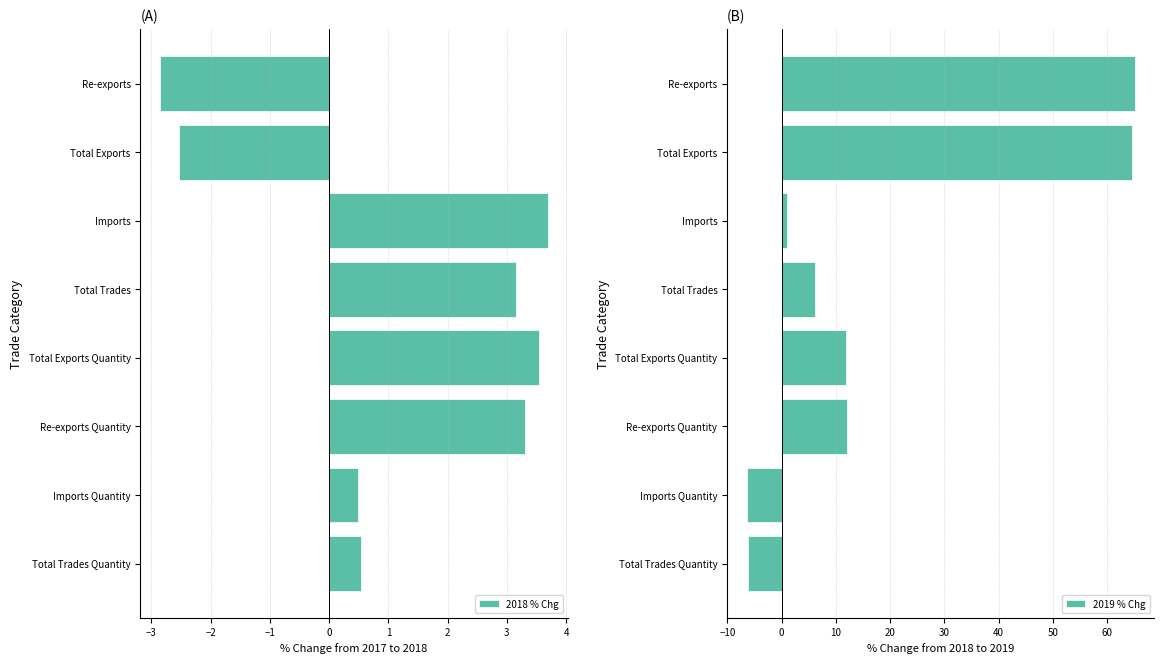

What is the maximum value shown in the chart?

65.2